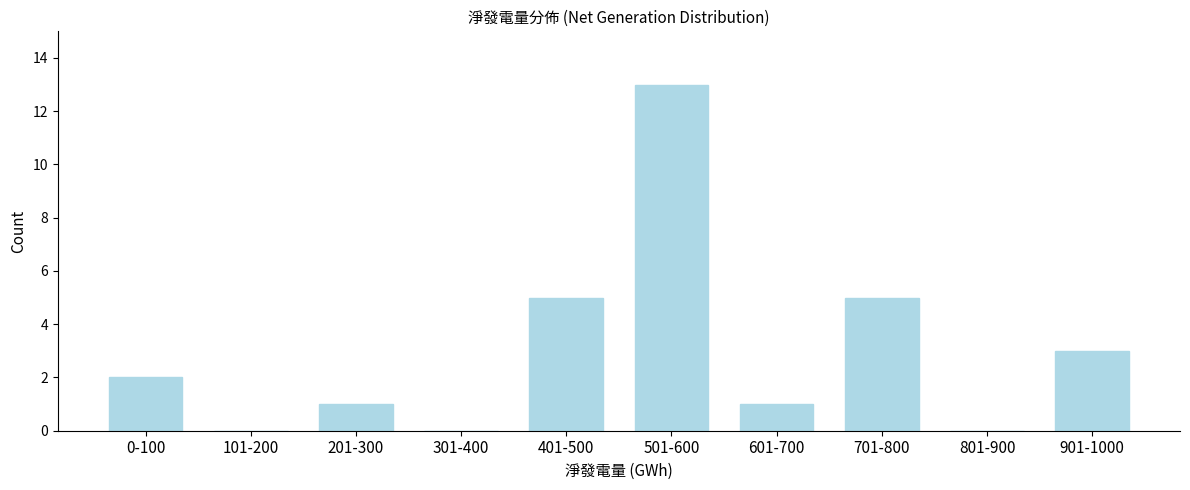

Reading left to right, what are all the values shown in this chart?

0-100=2	101-200=0	201-300=1	301-400=0	401-500=5	501-600=13	601-700=1	701-800=5	801-900=0	901-1000=3